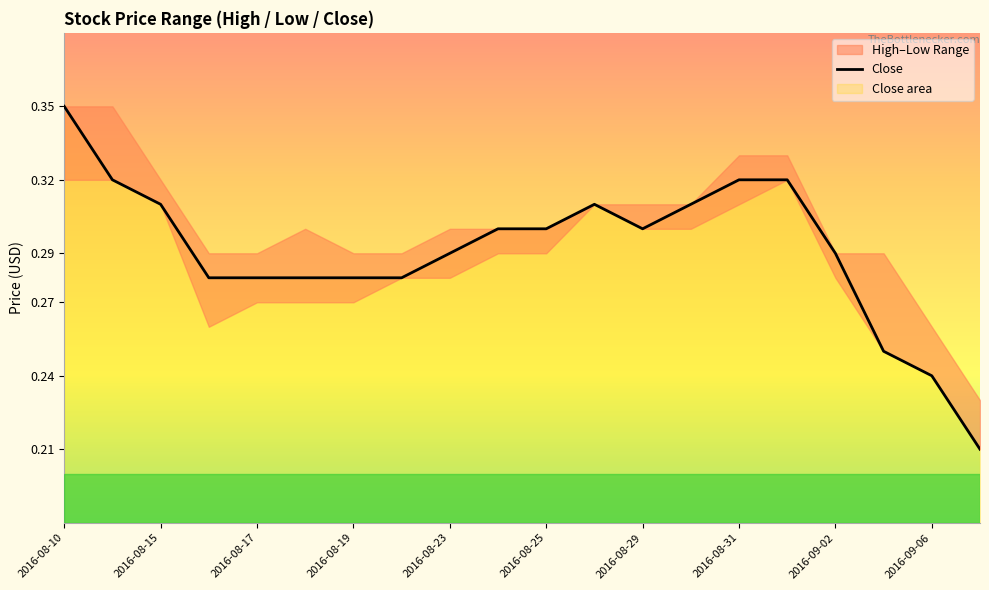

How many lines are shown in the chart?

1